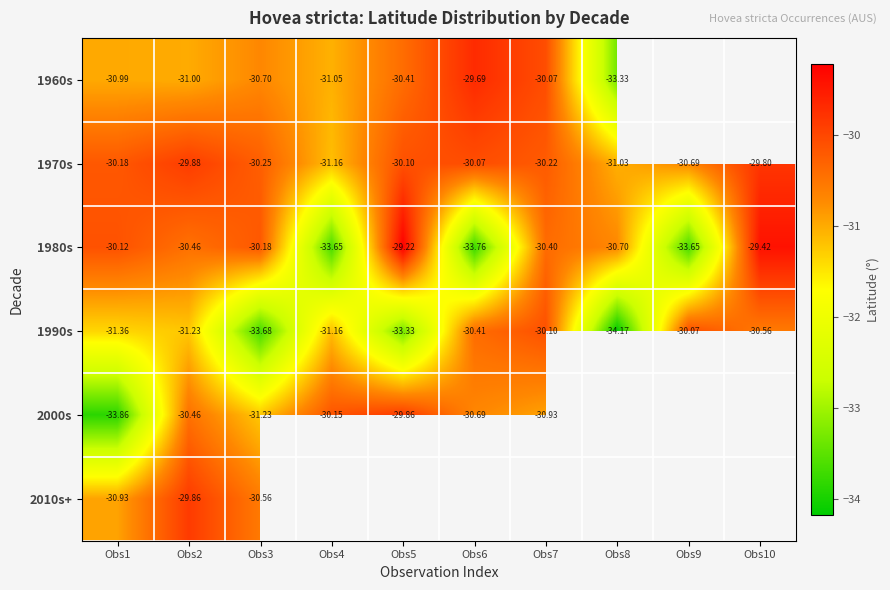

What is the total value across all series at Obs2?

-182.9